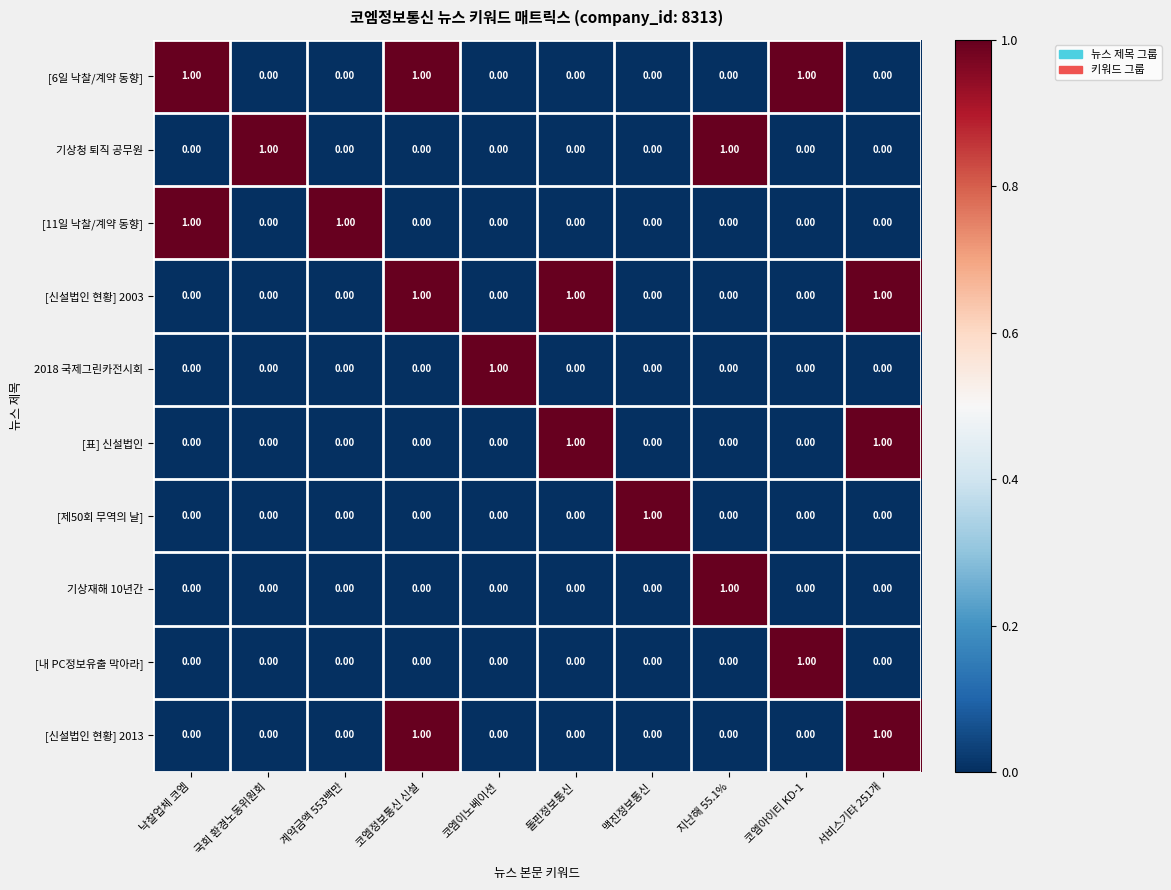

At how many categories does at least one series exceed 0?

10